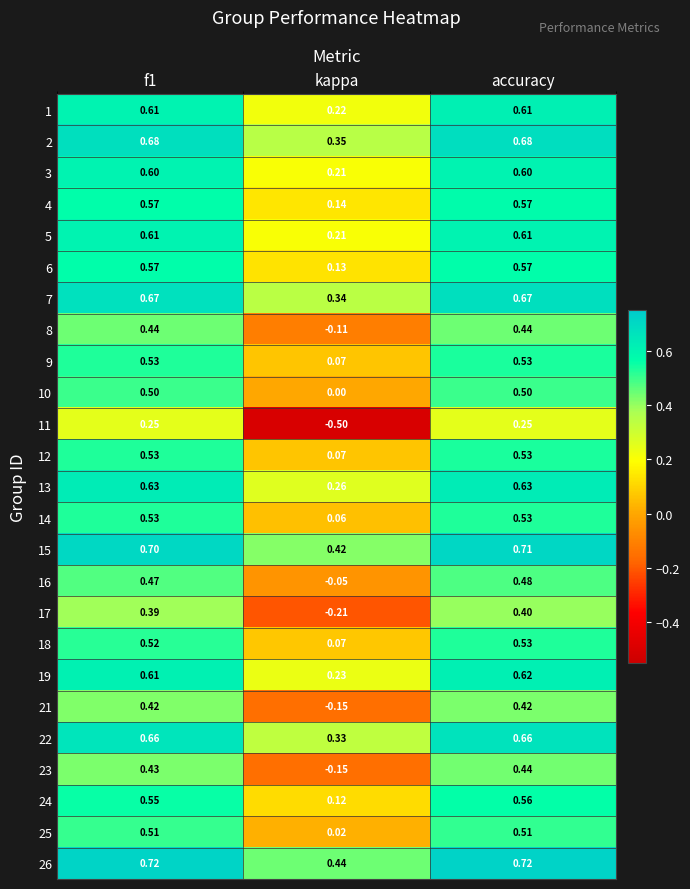

Which label corresponds to the smallest value in the chart?

kappa